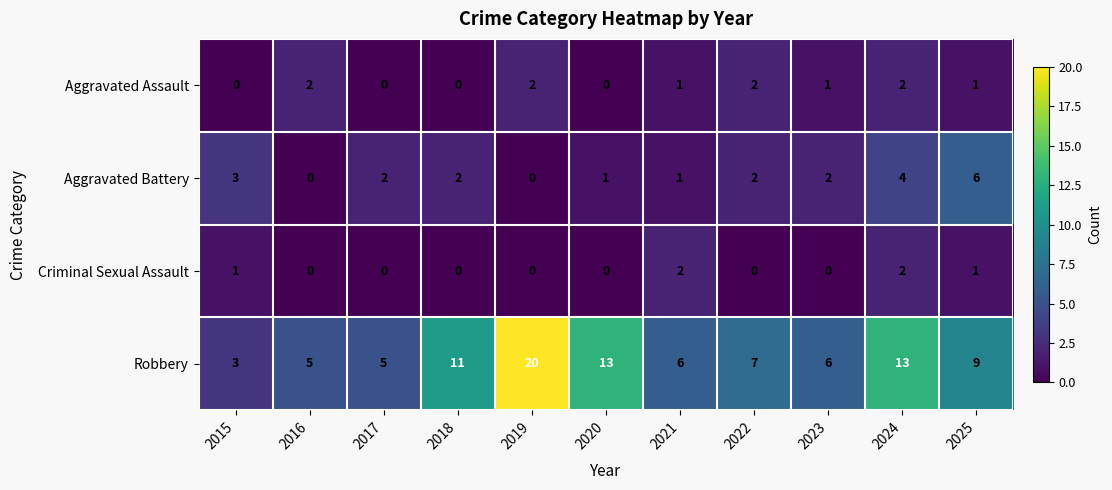

What is the sum of the Robbery values at 2016 and 2022?

12